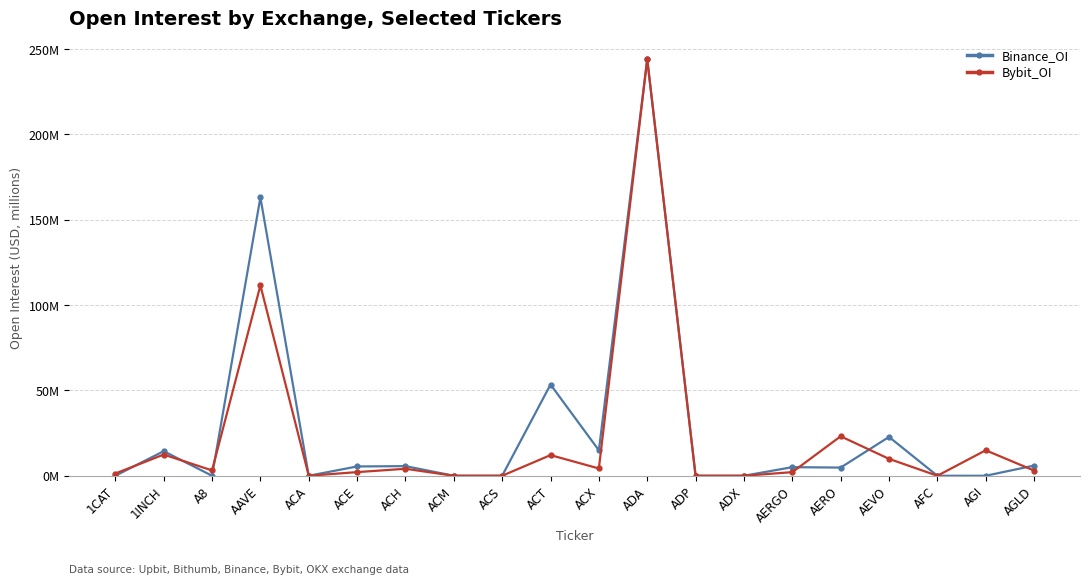

Between 1INCH and AEVO, which is larger?

AEVO